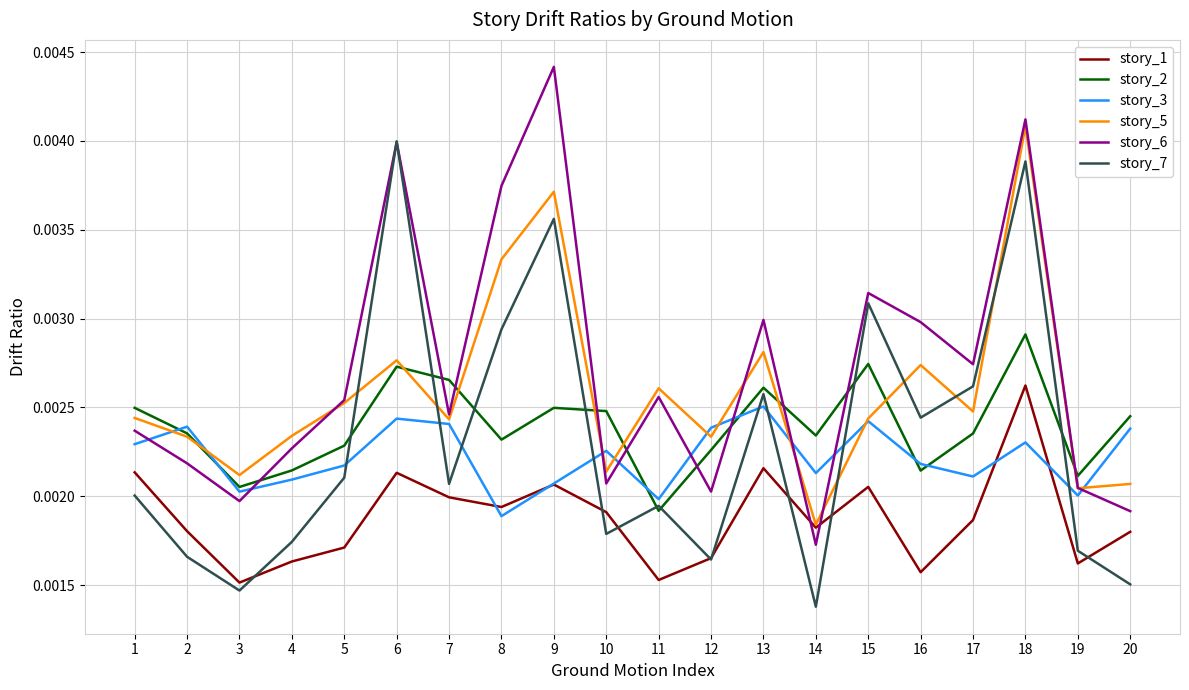

Which series changed the most between 8 and 19?

story_6